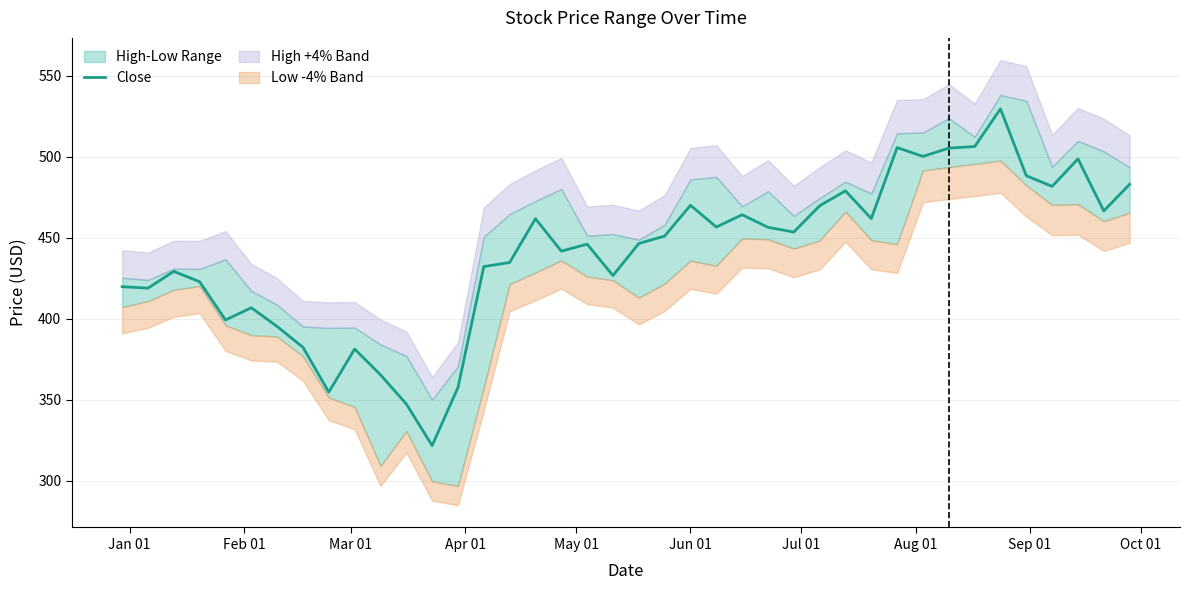

What is the average value?

440.5